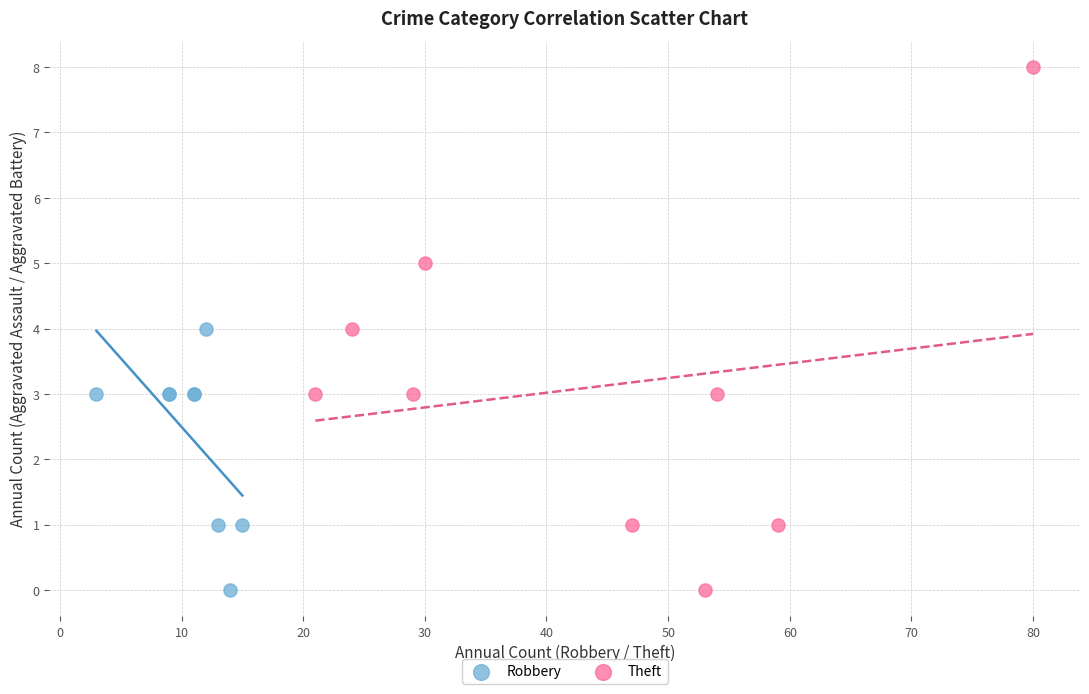

Which series has the widest spread of Y values?

Theft